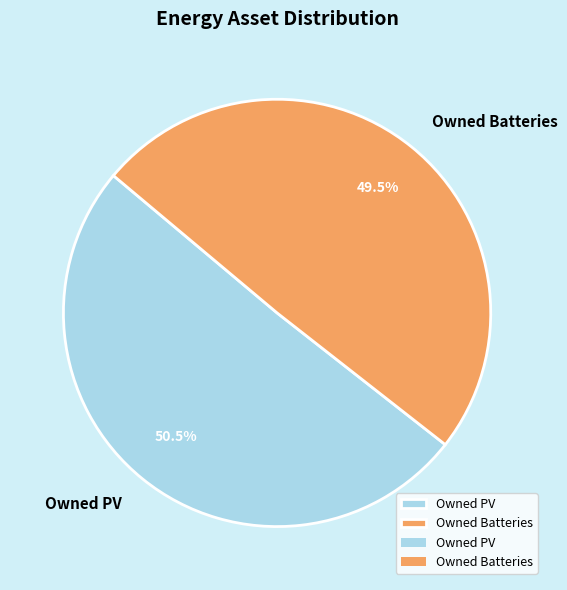

Is there a majority slice in this chart?

Yes